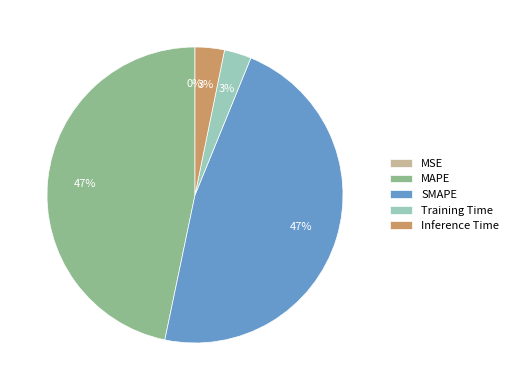

Between SMAPE and Training Time, which is larger?

SMAPE